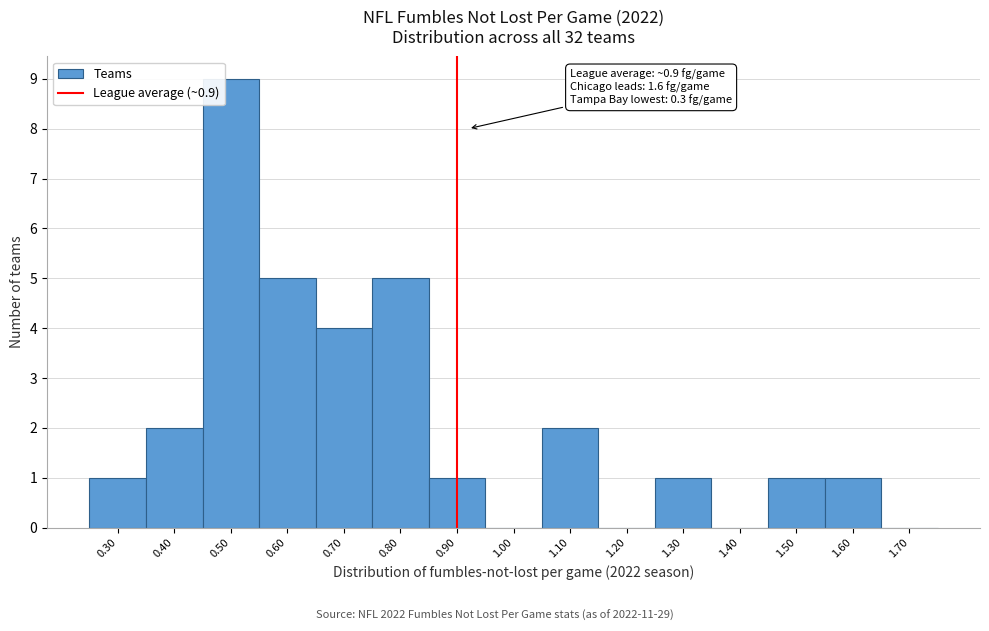

Which range on the x-axis has the tallest bar?

0.45 to 0.55